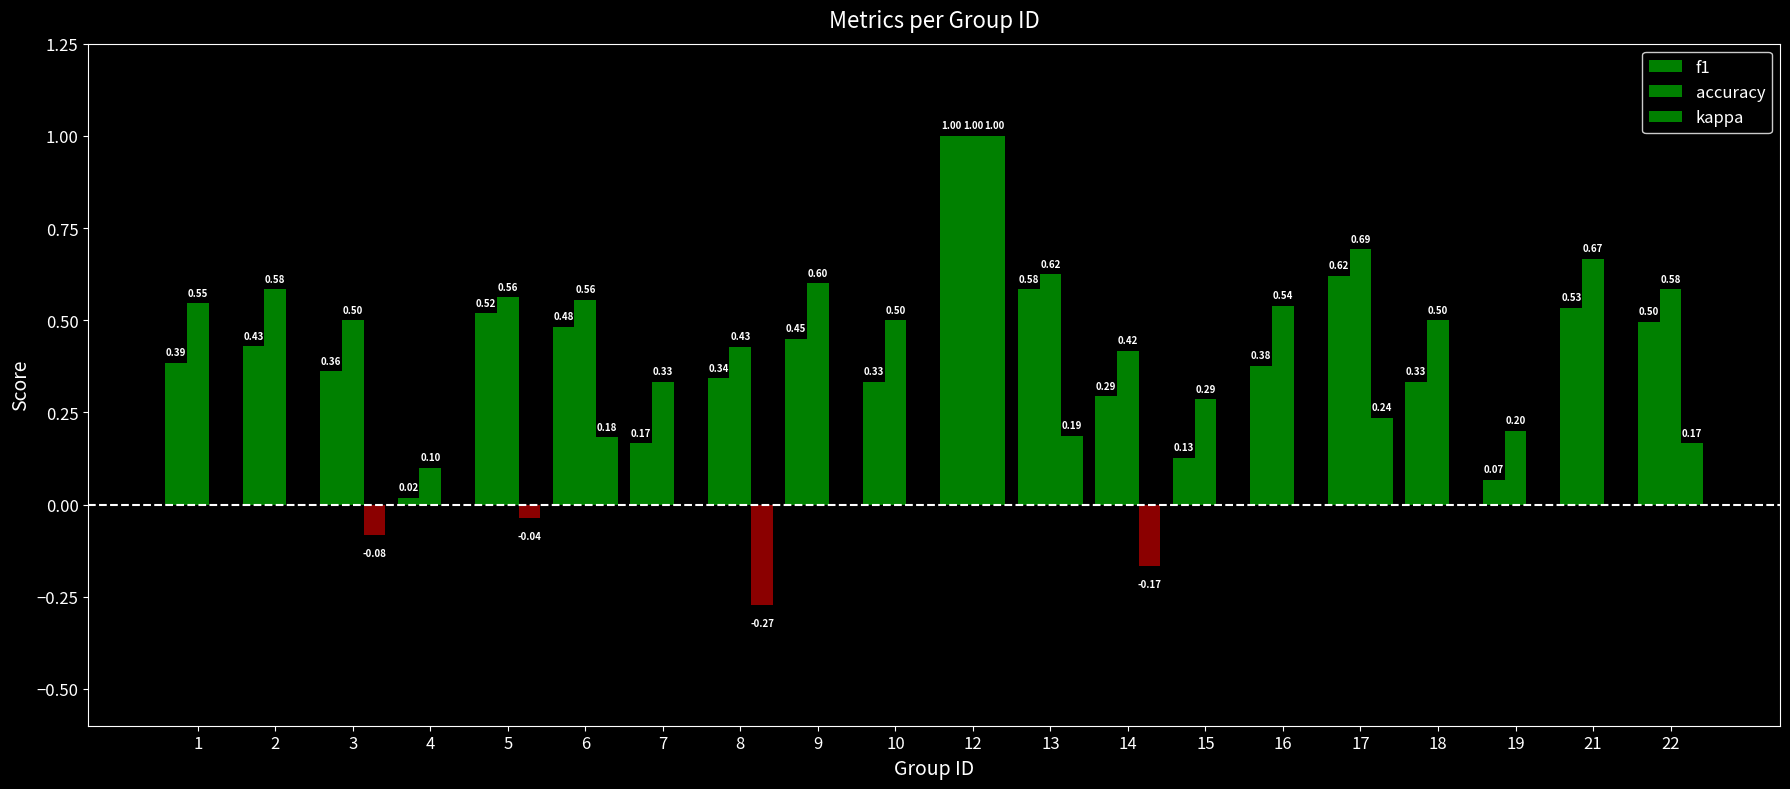

Between 16 and 17, which series saw the biggest shift?

f1